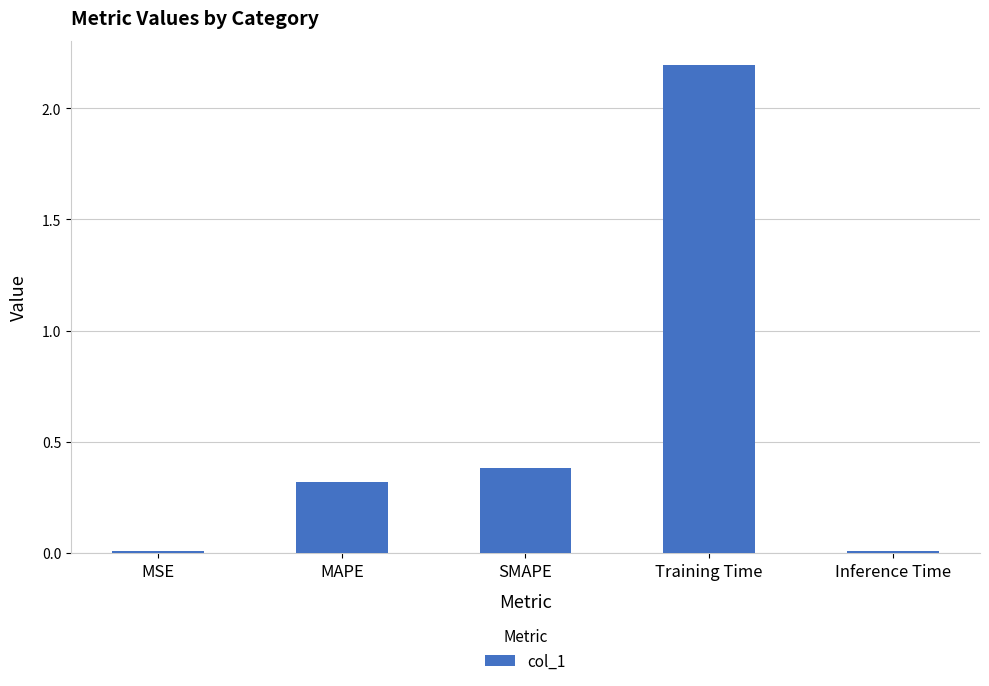

What is the average value?

0.6